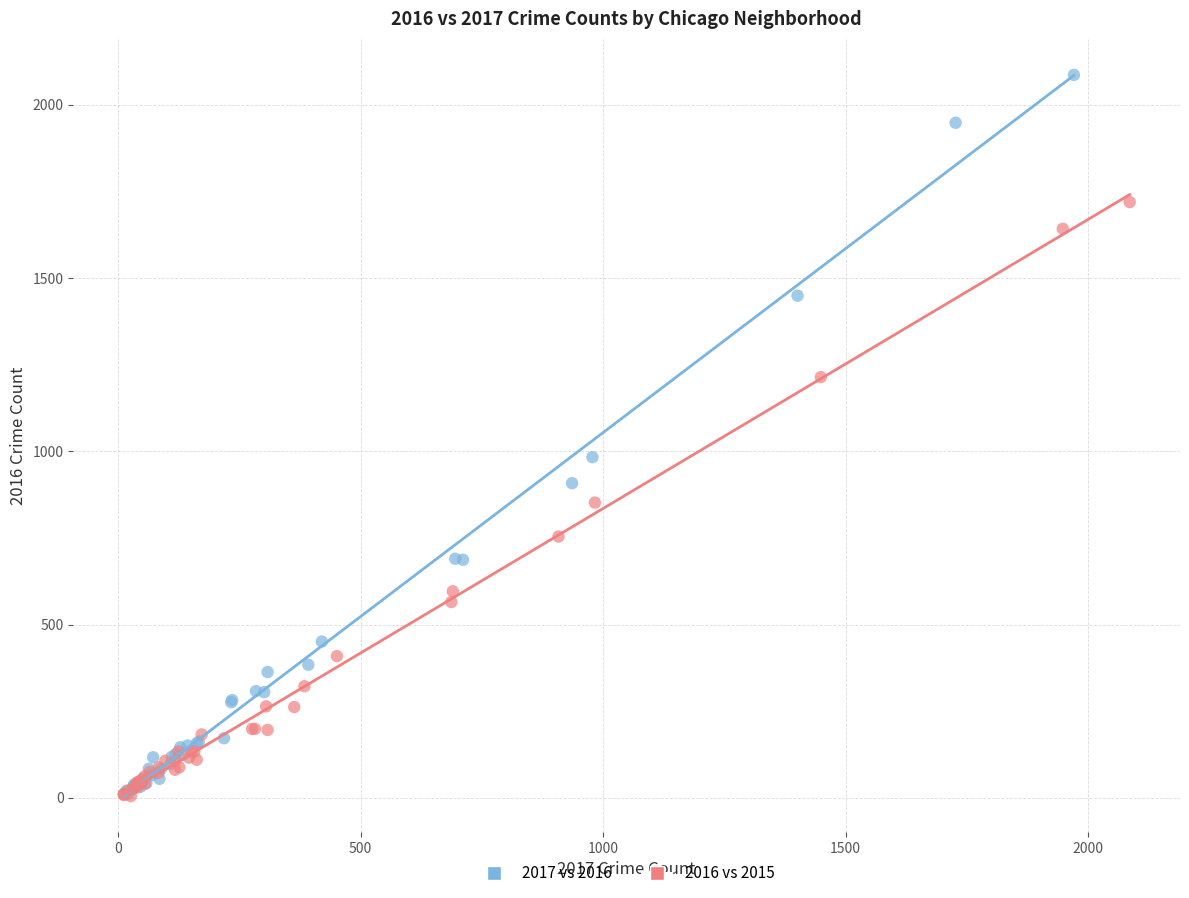

Which series reaches the maximum Y coordinate?

2017 vs 2016